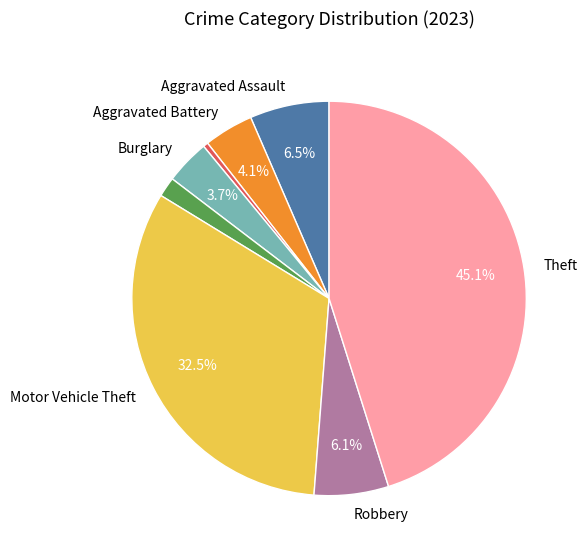

Does any single category account for the majority?

No